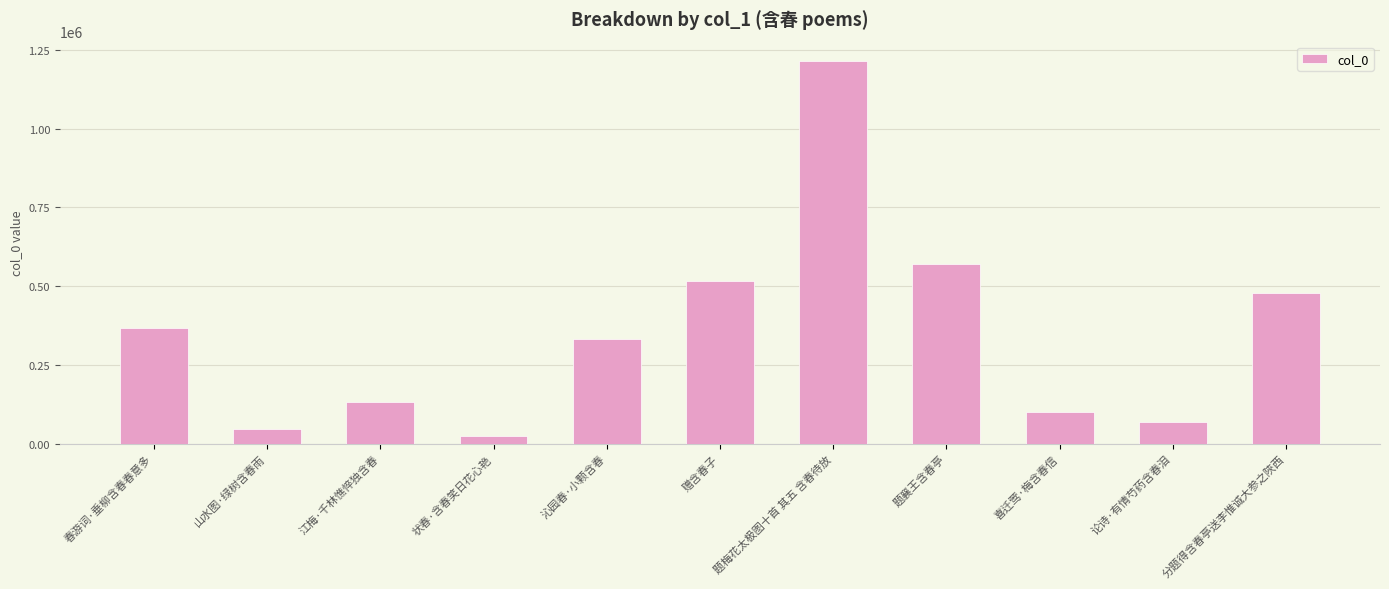

Reading right to left, transcribe all the data shown in this chart.

478684	70256	101530	568999	1215733	514963	332423	22757	132923	47942	365874